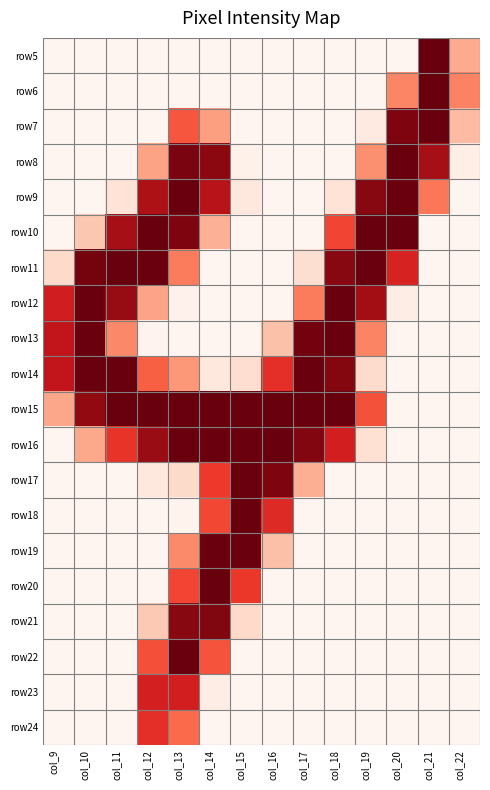

Between col_17 and col_14, which is larger?

col_17